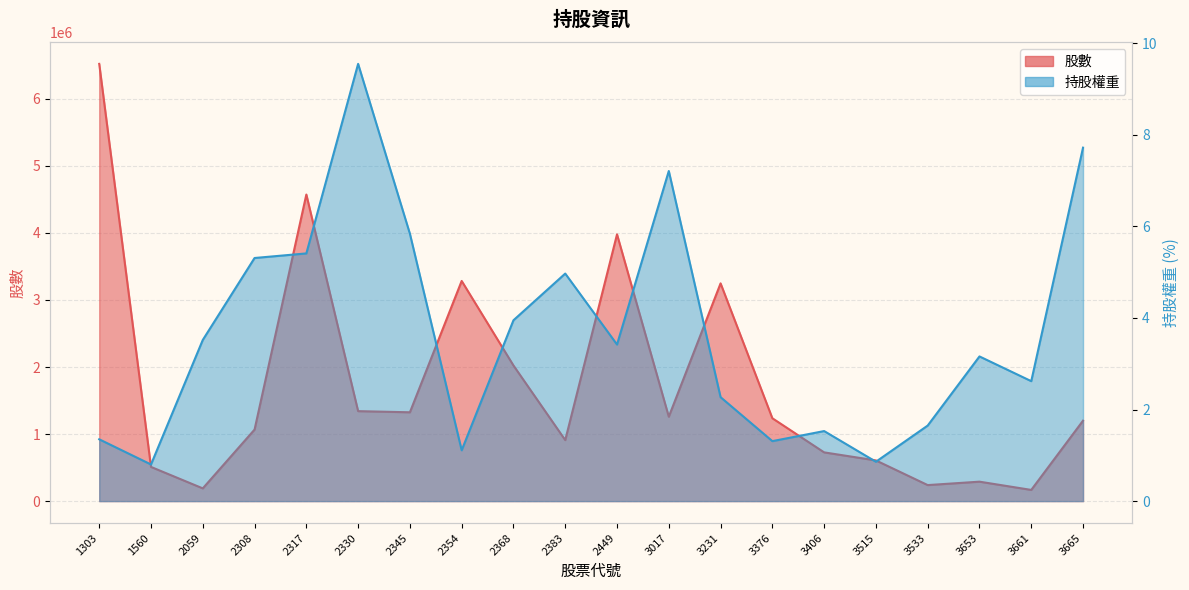

What value does the 股數 series have at 1560?

510000.0